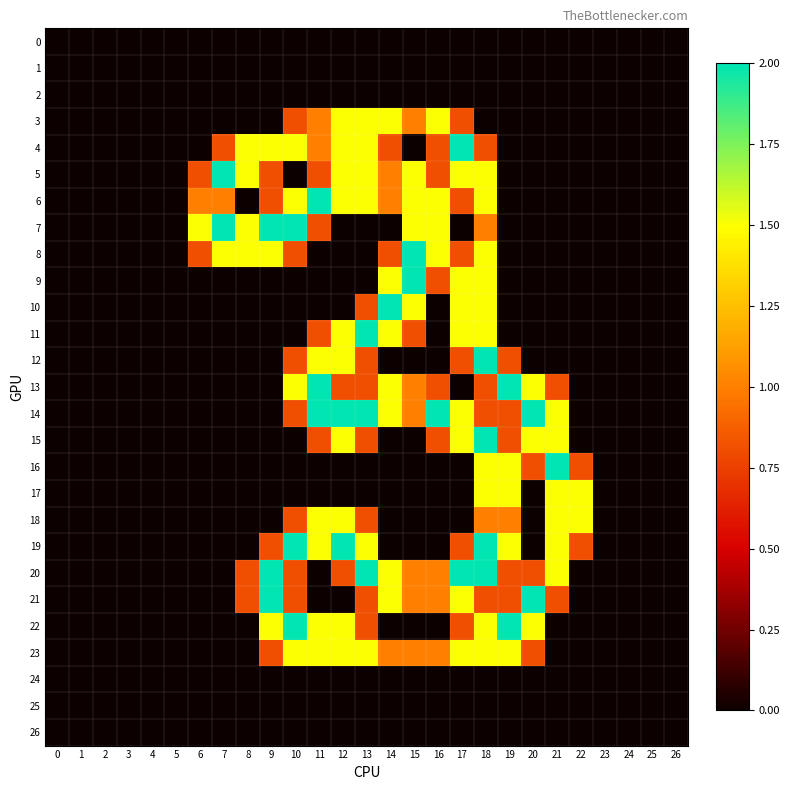

Reading right to left, transcribe all the data shown in this chart.

0: 26=0.0	25=0.0	24=0.0	23=0.0	22=0.0	21=0.0	20=0.0	19=0.0	18=0.0	17=0.0	16=0.0	15=0.0	14=0.0	13=0.0	12=0.0	11=0.0	10=0.0	9=0.0	8=0.0	7=0.0	6=0.0	5=0.0	4=0.0	3=0.0	2=0.0	1=0.0	0=0.0
1: 26=0.0	25=0.0	24=0.0	23=0.0	22=0.0	21=0.0	20=0.0	19=0.0	18=0.0	17=0.0	16=0.0	15=0.0	14=0.0	13=0.0	12=0.0	11=0.0	10=0.0	9=0.0	8=0.0	7=0.0	6=0.0	5=0.0	4=0.0	3=0.0	2=0.0	1=0.0	0=0.0
2: 26=0.0	25=0.0	24=0.0	23=0.0	22=0.0	21=0.0	20=0.0	19=0.0	18=0.0	17=0.0	16=0.0	15=0.0	14=0.0	13=0.0	12=0.0	11=0.0	10=0.0	9=0.0	8=0.0	7=0.0	6=0.0	5=0.0	4=0.0	3=0.0	2=0.0	1=0.0	0=0.0
3: 26=0.0	25=0.0	24=0.0	23=0.0	22=0.0	21=0.0	20=0.0	19=0.0	18=0.0	17=0.8	16=1.5	15=1.0	14=1.5	13=1.5	12=1.5	11=1.0	10=0.8	9=0.0	8=0.0	7=0.0	6=0.0	5=0.0	4=0.0	3=0.0	2=0.0	1=0.0	0=0.0
4: 26=0.0	25=0.0	24=0.0	23=0.0	22=0.0	21=0.0	20=0.0	19=0.0	18=0.8	17=2.0	16=0.8	15=0.0	14=0.8	13=1.5	12=1.5	11=1.0	10=1.5	9=1.5	8=1.5	7=0.8	6=0.0	5=0.0	4=0.0	3=0.0	2=0.0	1=0.0	0=0.0
5: 26=0.0	25=0.0	24=0.0	23=0.0	22=0.0	21=0.0	20=0.0	19=0.0	18=1.5	17=1.5	16=0.8	15=1.5	14=1.0	13=1.5	12=1.5	11=0.8	10=0.0	9=0.8	8=1.5	7=2.0	6=0.8	5=0.0	4=0.0	3=0.0	2=0.0	1=0.0	0=0.0
6: 26=0.0	25=0.0	24=0.0	23=0.0	22=0.0	21=0.0	20=0.0	19=0.0	18=1.5	17=0.8	16=1.5	15=1.5	14=1.0	13=1.5	12=1.5	11=2.0	10=1.5	9=0.8	8=0.0	7=1.0	6=1.0	5=0.0	4=0.0	3=0.0	2=0.0	1=0.0	0=0.0
7: 26=0.0	25=0.0	24=0.0	23=0.0	22=0.0	21=0.0	20=0.0	19=0.0	18=1.0	17=0.0	16=1.5	15=1.5	14=0.0	13=0.0	12=0.0	11=0.8	10=2.0	9=2.0	8=1.5	7=2.0	6=1.5	5=0.0	4=0.0	3=0.0	2=0.0	1=0.0	0=0.0
8: 26=0.0	25=0.0	24=0.0	23=0.0	22=0.0	21=0.0	20=0.0	19=0.0	18=1.5	17=0.8	16=1.5	15=2.0	14=0.8	13=0.0	12=0.0	11=0.0	10=0.8	9=1.5	8=1.5	7=1.5	6=0.8	5=0.0	4=0.0	3=0.0	2=0.0	1=0.0	0=0.0
9: 26=0.0	25=0.0	24=0.0	23=0.0	22=0.0	21=0.0	20=0.0	19=0.0	18=1.5	17=1.5	16=0.8	15=2.0	14=1.5	13=0.0	12=0.0	11=0.0	10=0.0	9=0.0	8=0.0	7=0.0	6=0.0	5=0.0	4=0.0	3=0.0	2=0.0	1=0.0	0=0.0
10: 26=0.0	25=0.0	24=0.0	23=0.0	22=0.0	21=0.0	20=0.0	19=0.0	18=1.5	17=1.5	16=0.0	15=1.5	14=2.0	13=0.8	12=0.0	11=0.0	10=0.0	9=0.0	8=0.0	7=0.0	6=0.0	5=0.0	4=0.0	3=0.0	2=0.0	1=0.0	0=0.0
11: 26=0.0	25=0.0	24=0.0	23=0.0	22=0.0	21=0.0	20=0.0	19=0.0	18=1.5	17=1.5	16=0.0	15=0.8	14=1.5	13=2.0	12=1.5	11=0.8	10=0.0	9=0.0	8=0.0	7=0.0	6=0.0	5=0.0	4=0.0	3=0.0	2=0.0	1=0.0	0=0.0
12: 26=0.0	25=0.0	24=0.0	23=0.0	22=0.0	21=0.0	20=0.0	19=0.8	18=2.0	17=0.8	16=0.0	15=0.0	14=0.0	13=0.8	12=1.5	11=1.5	10=0.8	9=0.0	8=0.0	7=0.0	6=0.0	5=0.0	4=0.0	3=0.0	2=0.0	1=0.0	0=0.0
13: 26=0.0	25=0.0	24=0.0	23=0.0	22=0.0	21=0.8	20=1.5	19=2.0	18=0.8	17=0.0	16=0.8	15=1.0	14=1.5	13=0.8	12=0.8	11=2.0	10=1.5	9=0.0	8=0.0	7=0.0	6=0.0	5=0.0	4=0.0	3=0.0	2=0.0	1=0.0	0=0.0
14: 26=0.0	25=0.0	24=0.0	23=0.0	22=0.0	21=1.5	20=2.0	19=0.8	18=0.8	17=1.5	16=2.0	15=1.0	14=1.5	13=2.0	12=2.0	11=2.0	10=0.8	9=0.0	8=0.0	7=0.0	6=0.0	5=0.0	4=0.0	3=0.0	2=0.0	1=0.0	0=0.0
15: 26=0.0	25=0.0	24=0.0	23=0.0	22=0.0	21=1.5	20=1.5	19=0.8	18=2.0	17=1.5	16=0.8	15=0.0	14=0.0	13=0.8	12=1.5	11=0.8	10=0.0	9=0.0	8=0.0	7=0.0	6=0.0	5=0.0	4=0.0	3=0.0	2=0.0	1=0.0	0=0.0
16: 26=0.0	25=0.0	24=0.0	23=0.0	22=0.8	21=2.0	20=0.8	19=1.5	18=1.5	17=0.0	16=0.0	15=0.0	14=0.0	13=0.0	12=0.0	11=0.0	10=0.0	9=0.0	8=0.0	7=0.0	6=0.0	5=0.0	4=0.0	3=0.0	2=0.0	1=0.0	0=0.0
17: 26=0.0	25=0.0	24=0.0	23=0.0	22=1.5	21=1.5	20=0.0	19=1.5	18=1.5	17=0.0	16=0.0	15=0.0	14=0.0	13=0.0	12=0.0	11=0.0	10=0.0	9=0.0	8=0.0	7=0.0	6=0.0	5=0.0	4=0.0	3=0.0	2=0.0	1=0.0	0=0.0
18: 26=0.0	25=0.0	24=0.0	23=0.0	22=1.5	21=1.5	20=0.0	19=1.0	18=1.0	17=0.0	16=0.0	15=0.0	14=0.0	13=0.8	12=1.5	11=1.5	10=0.8	9=0.0	8=0.0	7=0.0	6=0.0	5=0.0	4=0.0	3=0.0	2=0.0	1=0.0	0=0.0
19: 26=0.0	25=0.0	24=0.0	23=0.0	22=0.8	21=1.5	20=0.0	19=1.5	18=2.0	17=0.8	16=0.0	15=0.0	14=0.0	13=1.5	12=2.0	11=1.5	10=2.0	9=0.8	8=0.0	7=0.0	6=0.0	5=0.0	4=0.0	3=0.0	2=0.0	1=0.0	0=0.0
20: 26=0.0	25=0.0	24=0.0	23=0.0	22=0.0	21=1.5	20=0.8	19=0.8	18=2.0	17=2.0	16=1.0	15=1.0	14=1.5	13=2.0	12=0.8	11=0.0	10=0.8	9=2.0	8=0.8	7=0.0	6=0.0	5=0.0	4=0.0	3=0.0	2=0.0	1=0.0	0=0.0
21: 26=0.0	25=0.0	24=0.0	23=0.0	22=0.0	21=0.8	20=2.0	19=0.8	18=0.8	17=1.5	16=1.0	15=1.0	14=1.5	13=0.8	12=0.0	11=0.0	10=0.8	9=2.0	8=0.8	7=0.0	6=0.0	5=0.0	4=0.0	3=0.0	2=0.0	1=0.0	0=0.0
22: 26=0.0	25=0.0	24=0.0	23=0.0	22=0.0	21=0.0	20=1.5	19=2.0	18=1.5	17=0.8	16=0.0	15=0.0	14=0.0	13=0.8	12=1.5	11=1.5	10=2.0	9=1.5	8=0.0	7=0.0	6=0.0	5=0.0	4=0.0	3=0.0	2=0.0	1=0.0	0=0.0
23: 26=0.0	25=0.0	24=0.0	23=0.0	22=0.0	21=0.0	20=0.8	19=1.5	18=1.5	17=1.5	16=1.0	15=1.0	14=1.0	13=1.5	12=1.5	11=1.5	10=1.5	9=0.8	8=0.0	7=0.0	6=0.0	5=0.0	4=0.0	3=0.0	2=0.0	1=0.0	0=0.0
24: 26=0.0	25=0.0	24=0.0	23=0.0	22=0.0	21=0.0	20=0.0	19=0.0	18=0.0	17=0.0	16=0.0	15=0.0	14=0.0	13=0.0	12=0.0	11=0.0	10=0.0	9=0.0	8=0.0	7=0.0	6=0.0	5=0.0	4=0.0	3=0.0	2=0.0	1=0.0	0=0.0
25: 26=0.0	25=0.0	24=0.0	23=0.0	22=0.0	21=0.0	20=0.0	19=0.0	18=0.0	17=0.0	16=0.0	15=0.0	14=0.0	13=0.0	12=0.0	11=0.0	10=0.0	9=0.0	8=0.0	7=0.0	6=0.0	5=0.0	4=0.0	3=0.0	2=0.0	1=0.0	0=0.0
26: 26=0.0	25=0.0	24=0.0	23=0.0	22=0.0	21=0.0	20=0.0	19=0.0	18=0.0	17=0.0	16=0.0	15=0.0	14=0.0	13=0.0	12=0.0	11=0.0	10=0.0	9=0.0	8=0.0	7=0.0	6=0.0	5=0.0	4=0.0	3=0.0	2=0.0	1=0.0	0=0.0